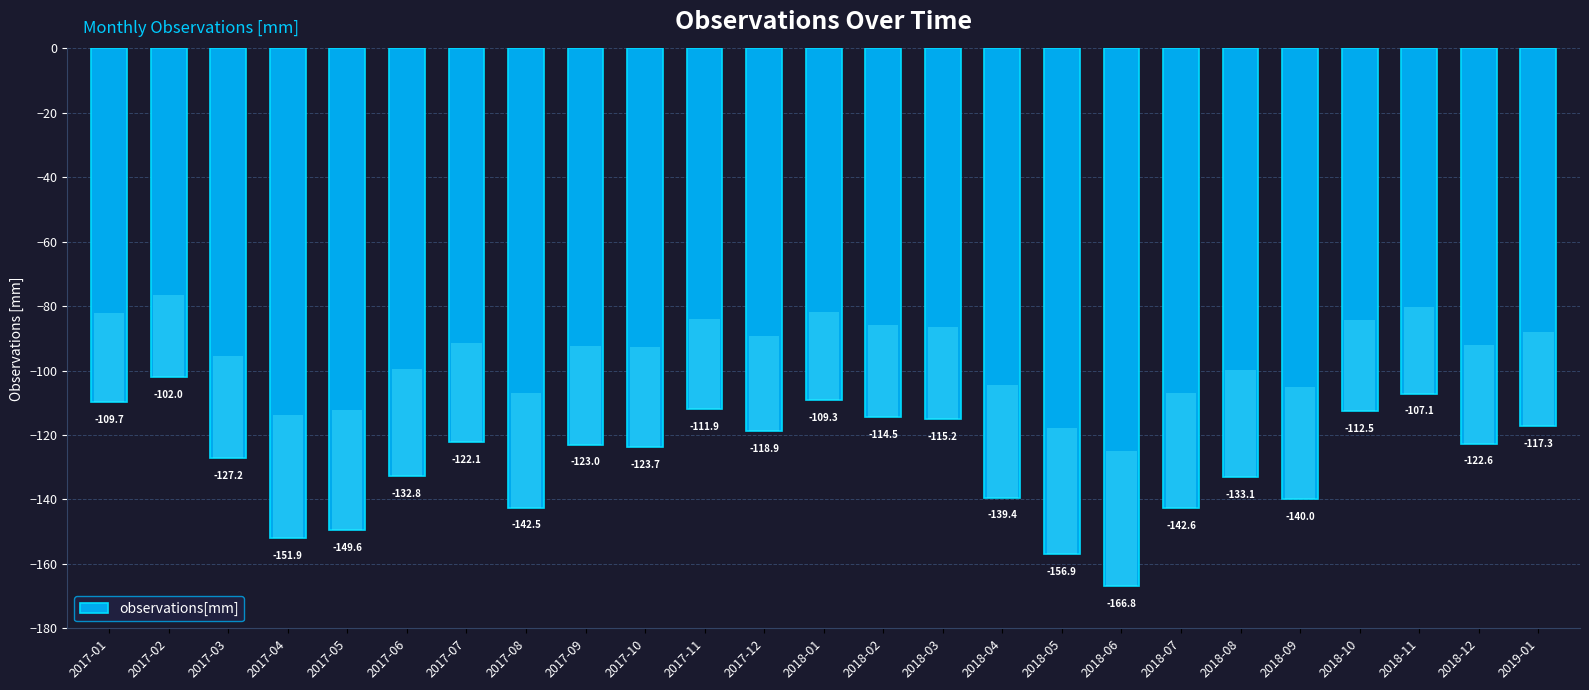

The chart shows a value of -56.3 at 2018-10. True or false?

False